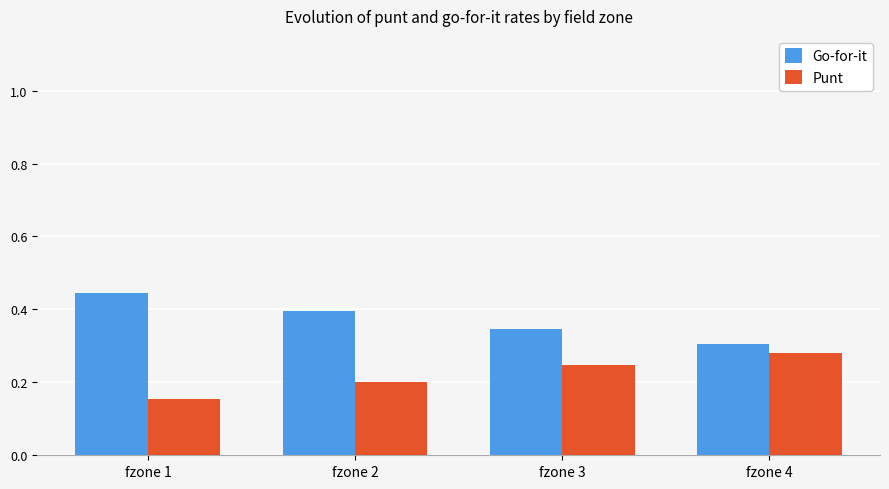

How many bars are there in each group?

2